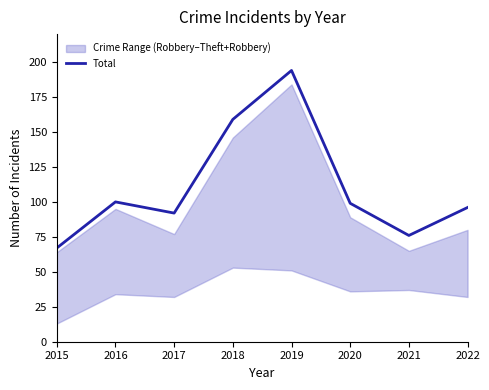

Reading left to right, extract all data points from this chart.

67	100	92	159	194	99	76	96